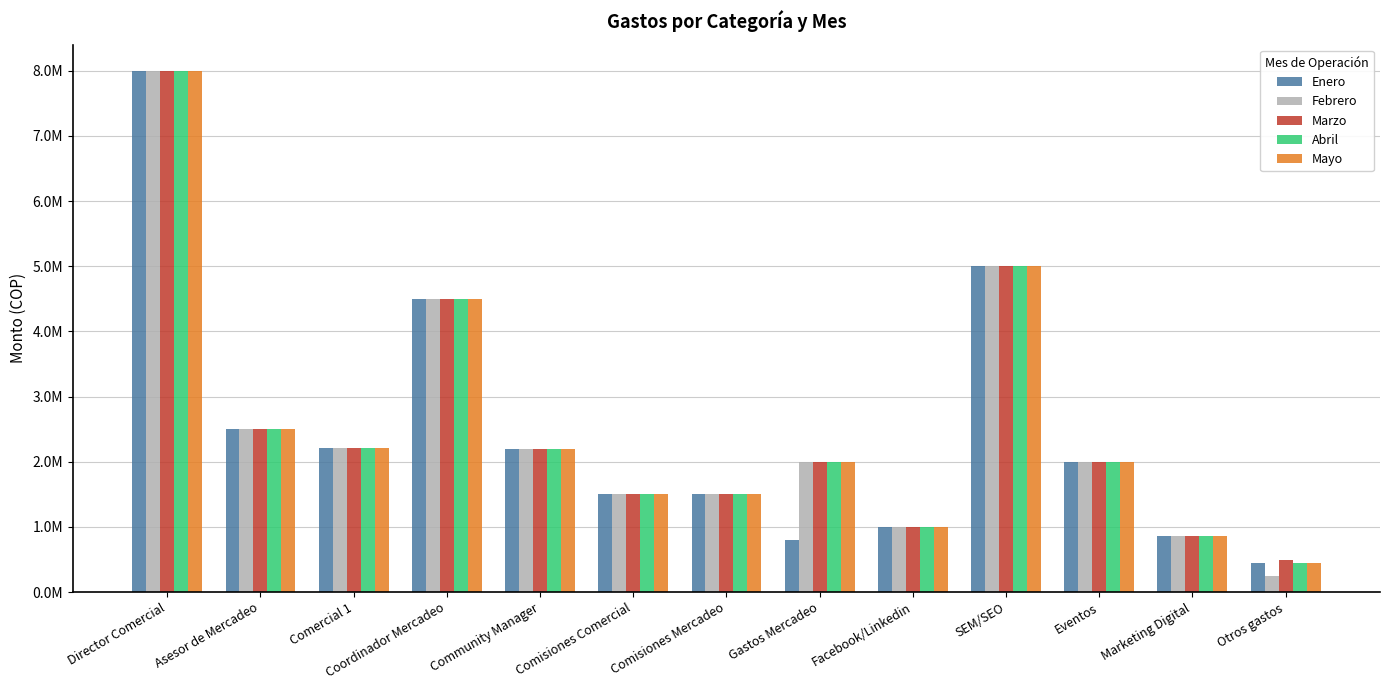

Which label corresponds to the smallest value in the chart?

Otros gastos